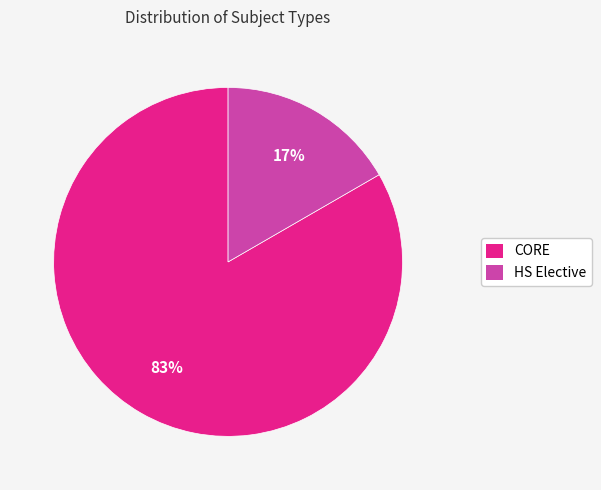

Is there a majority slice in this chart?

Yes